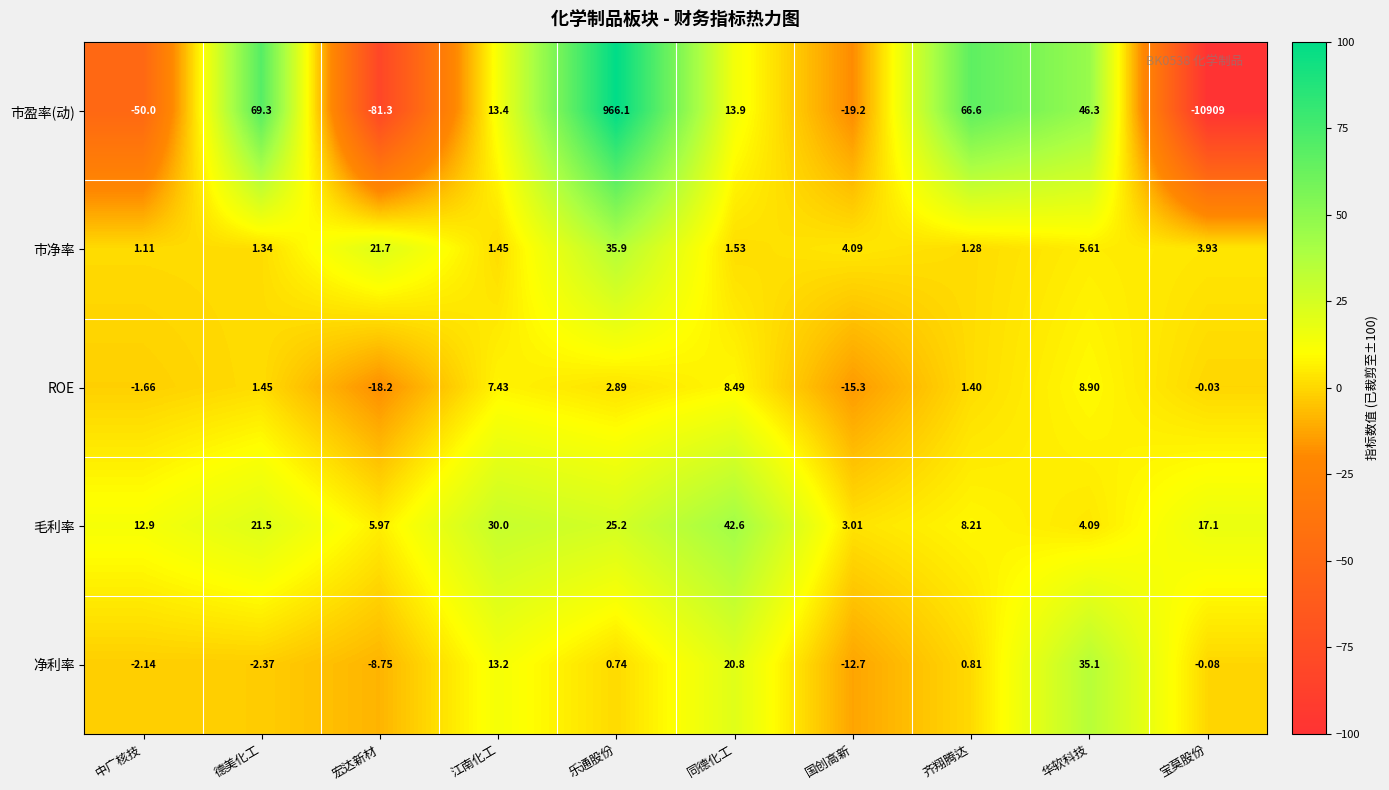

At which category is the sum across all series the highest?

乐通股份